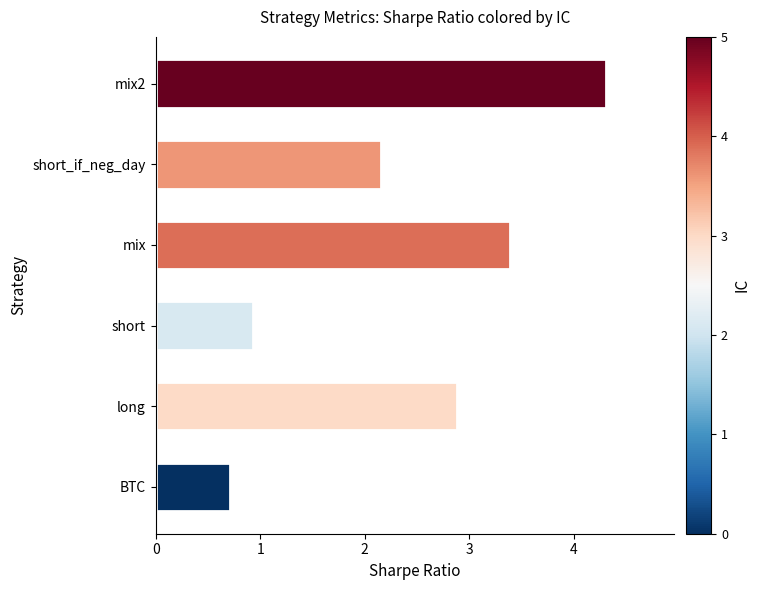

What is the change in value from short to short_if_neg_day?

+1.2